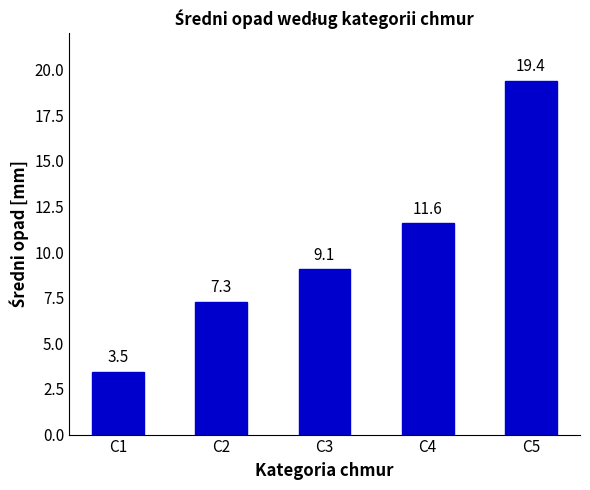

Is it true that the value at C3 is 16.1?

False